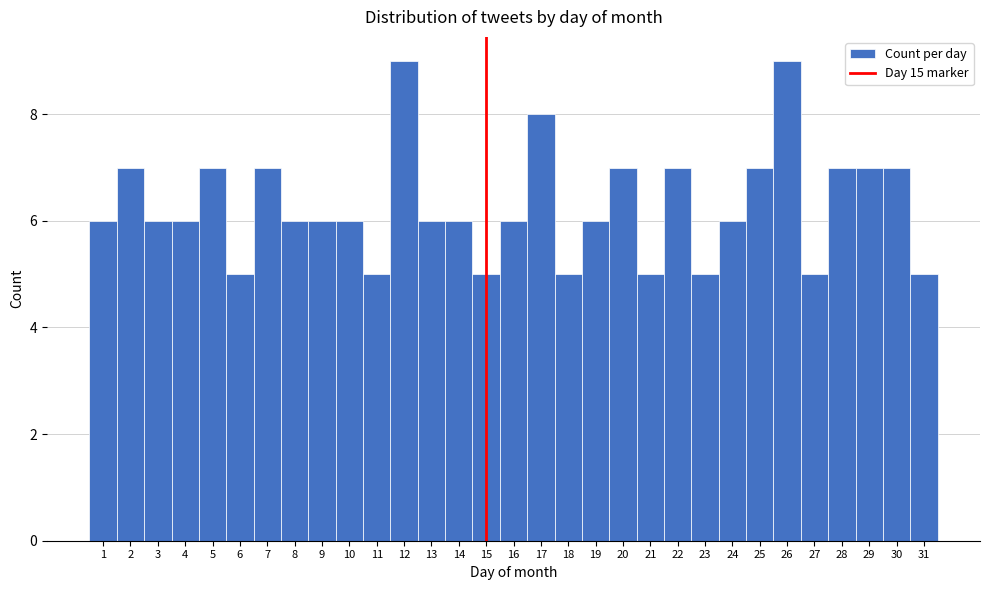

What is the height of the bar covering 26.5 to 27.5 on the x-axis? The values are not printed on the chart, so give them approximately, as read against the axis.

5